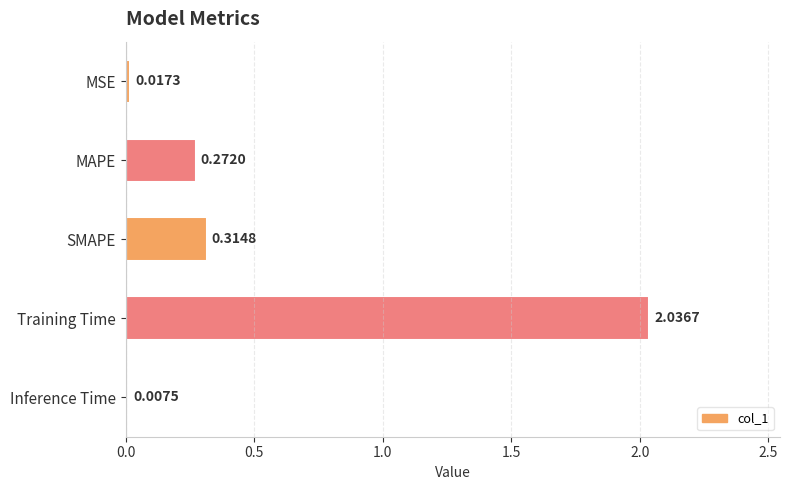

Between Training Time and MSE, which is larger?

Training Time